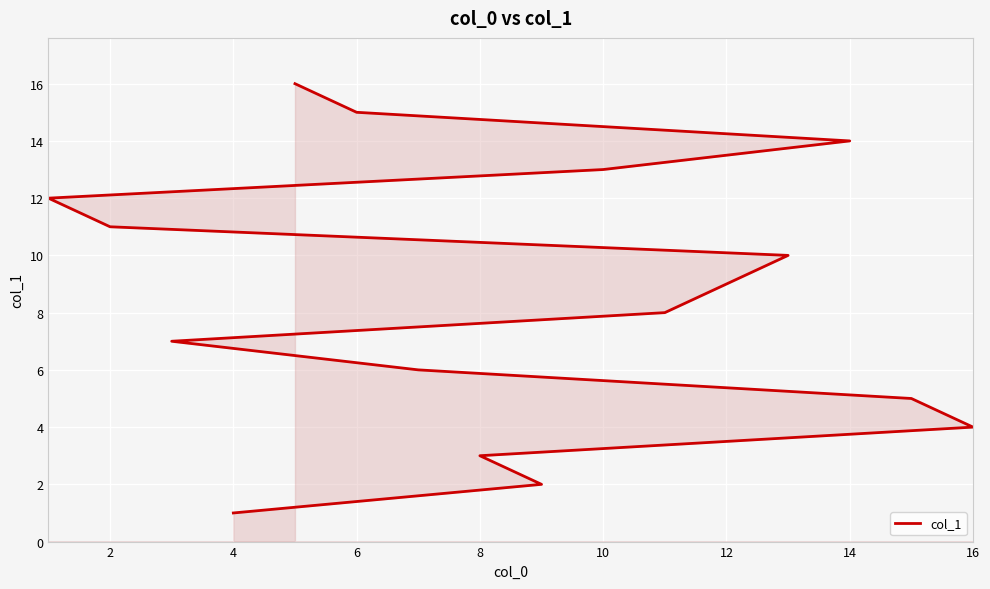

Count the number of categories in the chart.

16